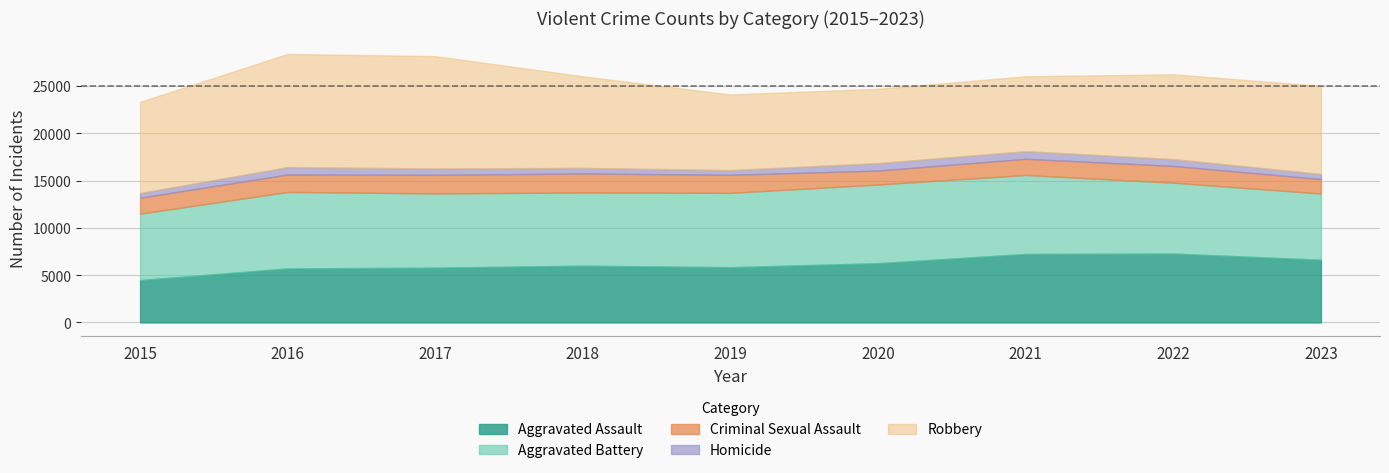

True or false: Robbery and Homicide cross at least once.

False